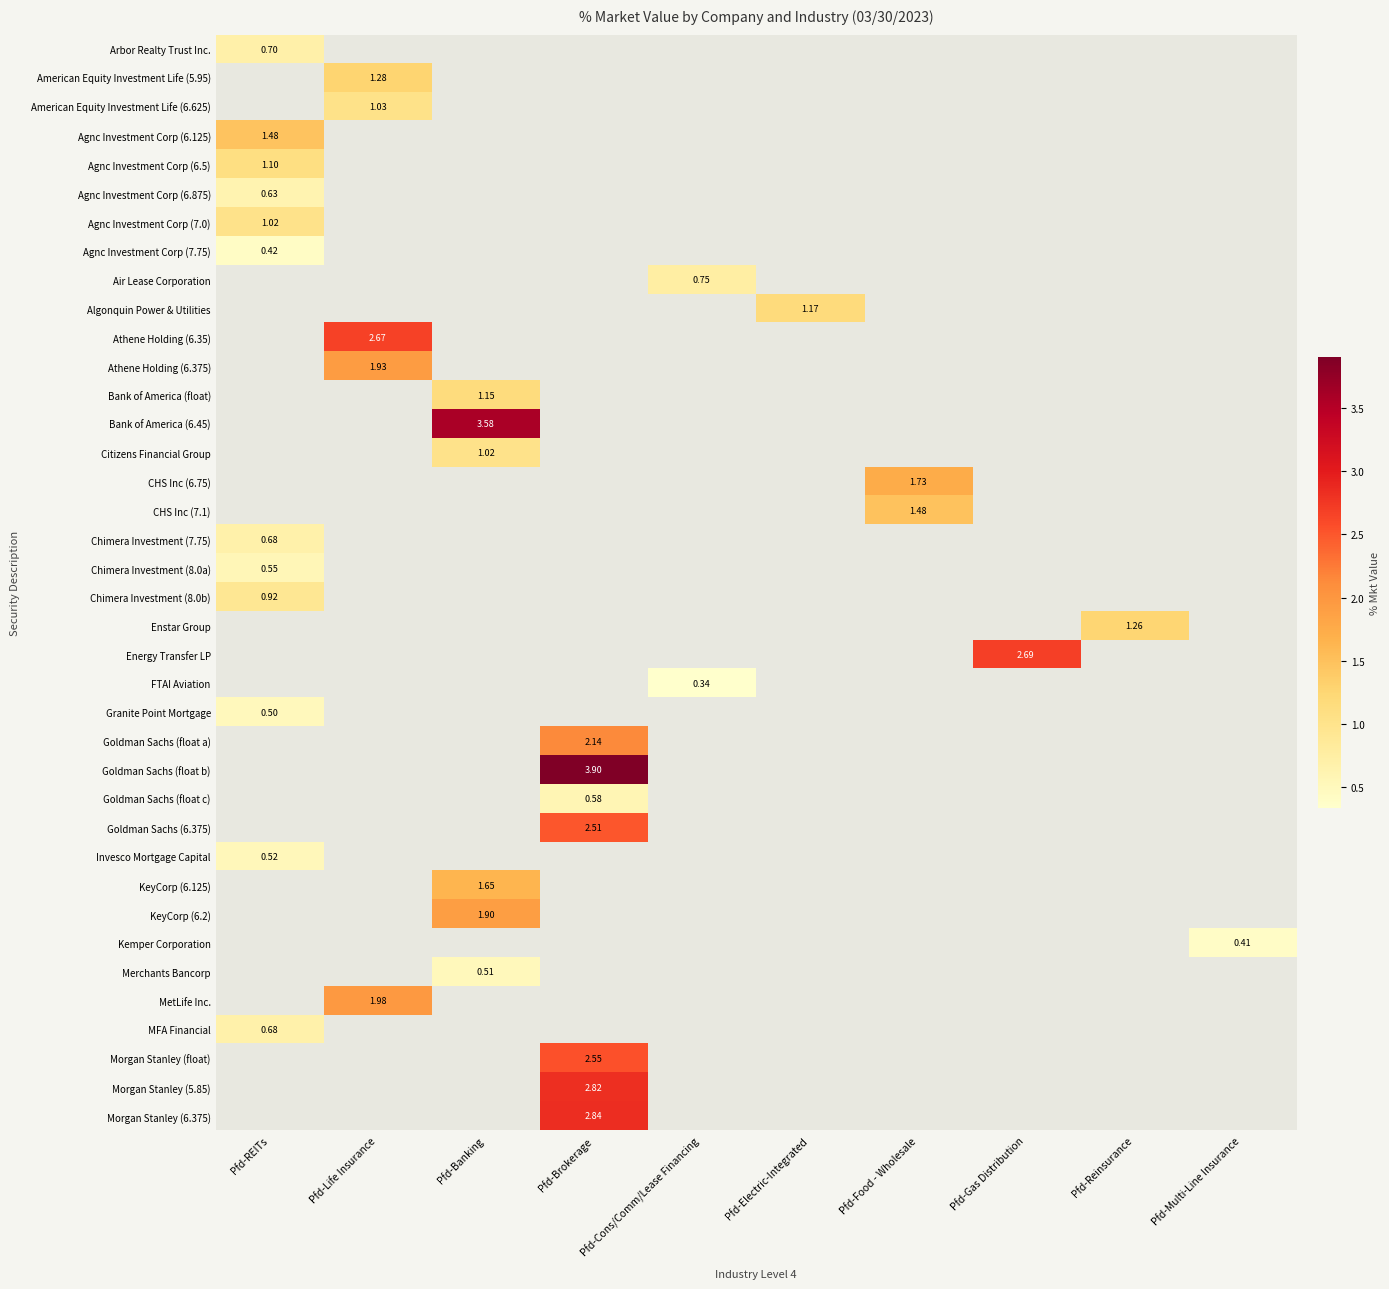

How many positive values does the Chimera Investment (8.0a) series have?

1